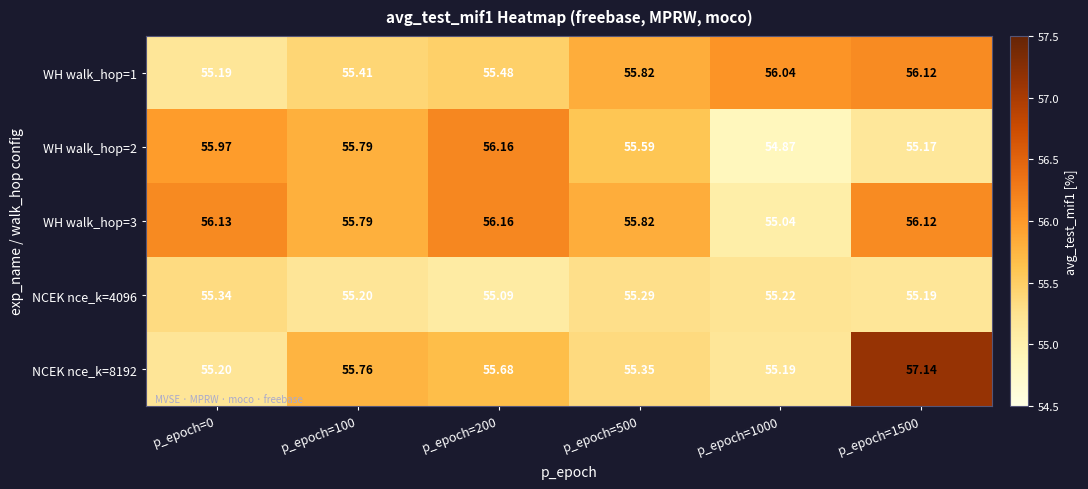

Is the value of WH walk_hop=2 at p_epoch=1500 greater than the value of NCEK nce_k=8192 at p_epoch=200?

No